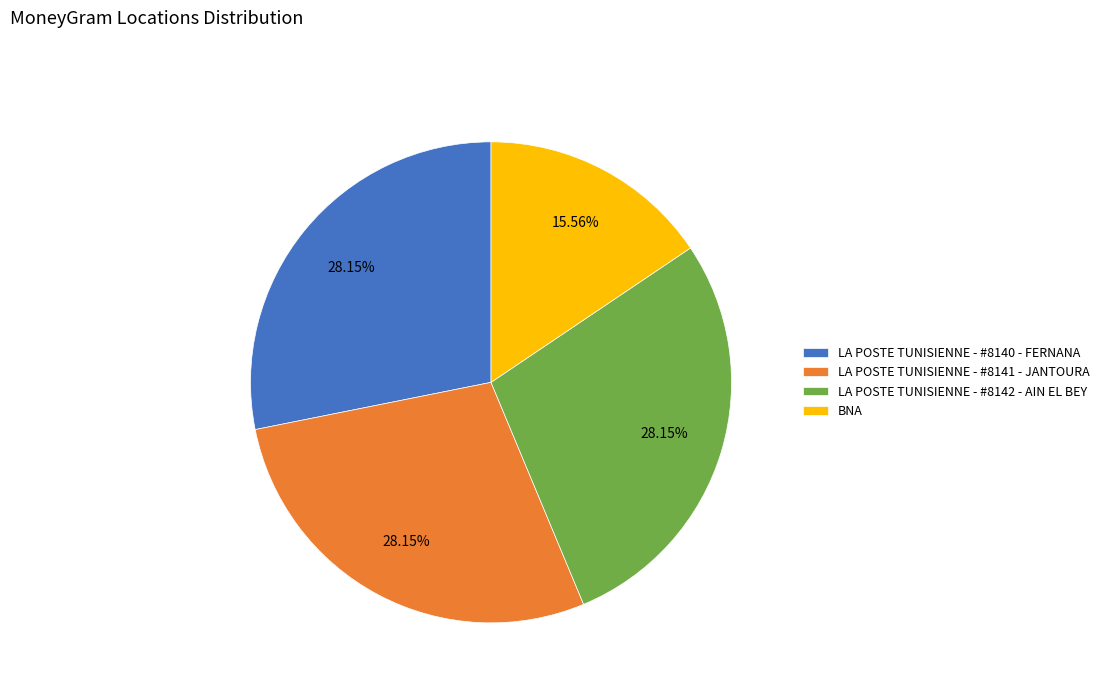

Is there any slice that represents more than half of the pie?

No